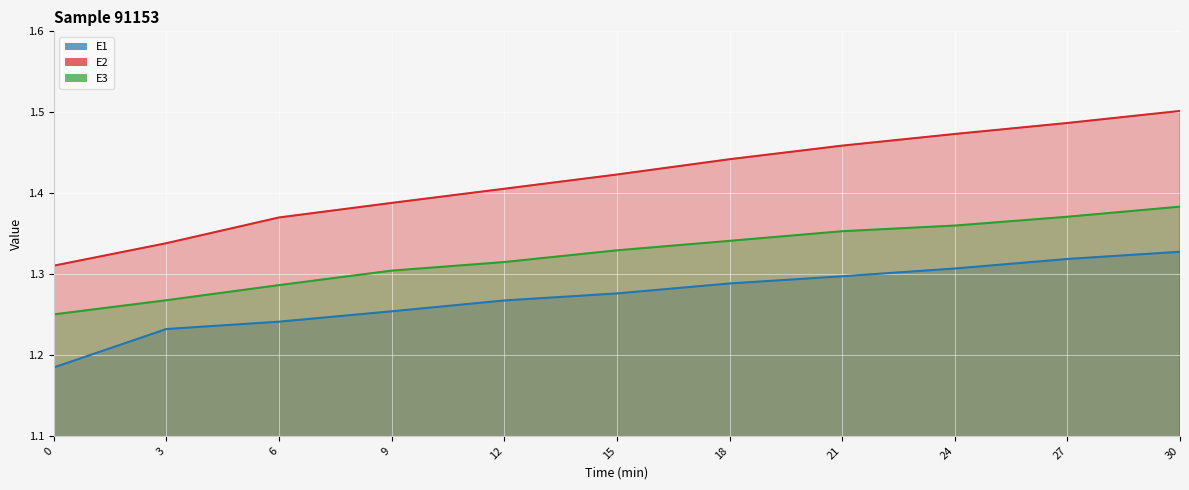

True or false: E1 and E2 intersect in this chart.

False